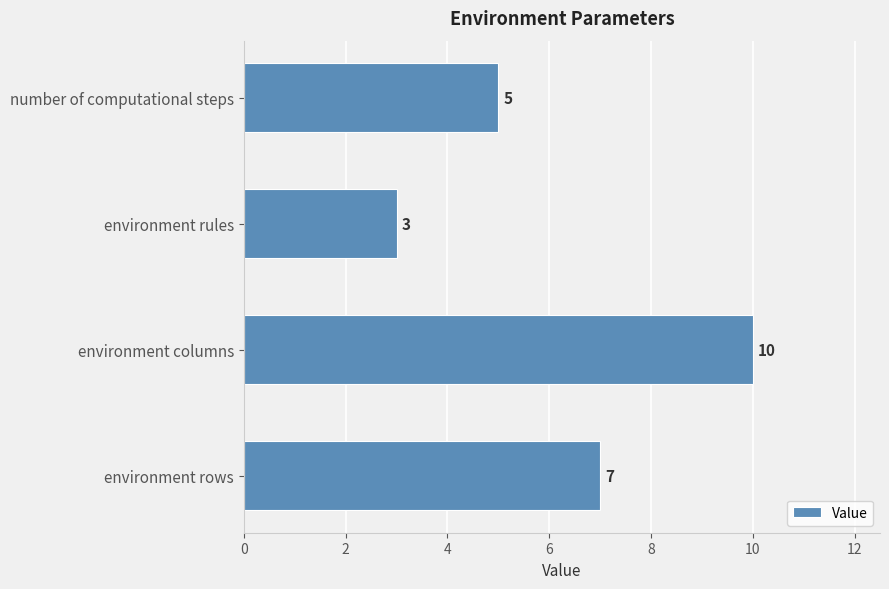

List the labels in order of value, smallest first.

environment rules, number of computational steps, environment rows, environment columns